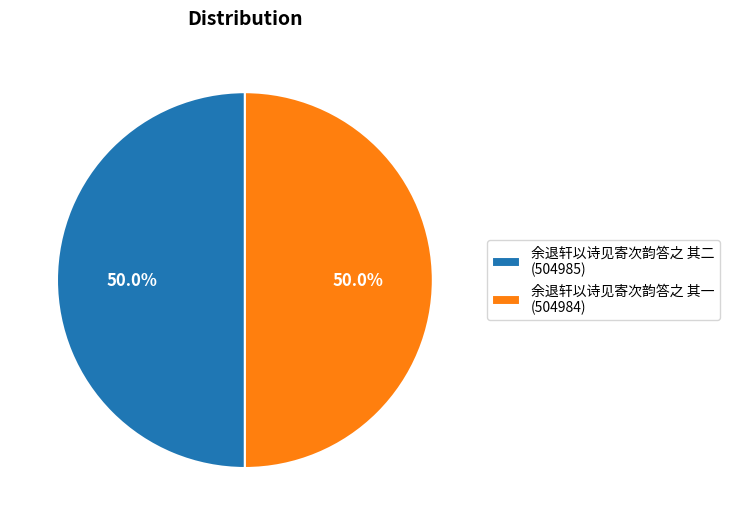

Approximately how many times larger is the value at 余退轩以诗见寄次韵答之 其二 (504985) compared to 余退轩以诗见寄次韵答之 其一 (504984)?

1.0